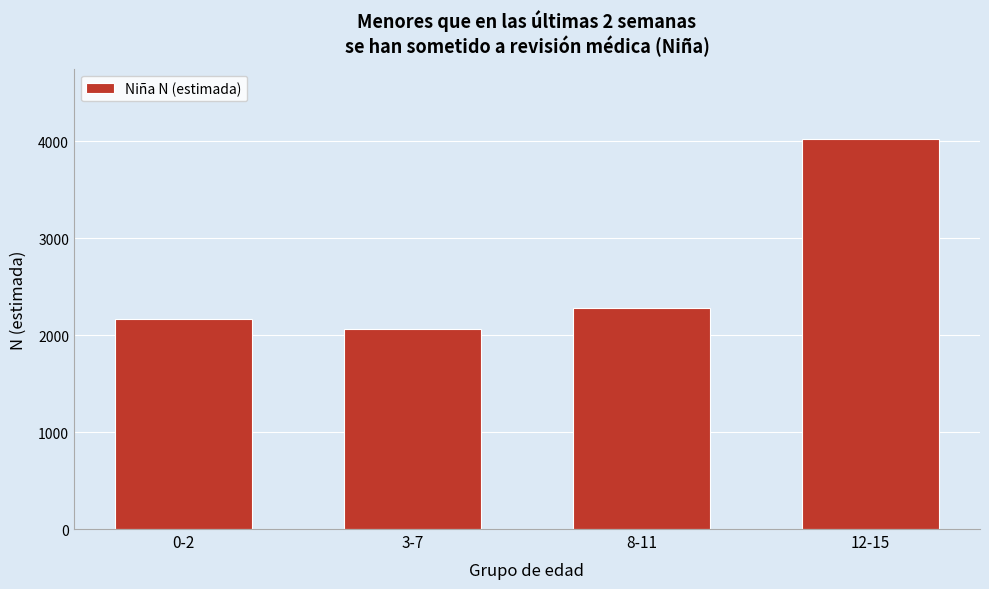

Reading left to right, what are all the values shown in this chart?

0-2=2170	3-7=2064	8-11=2281	12-15=4023